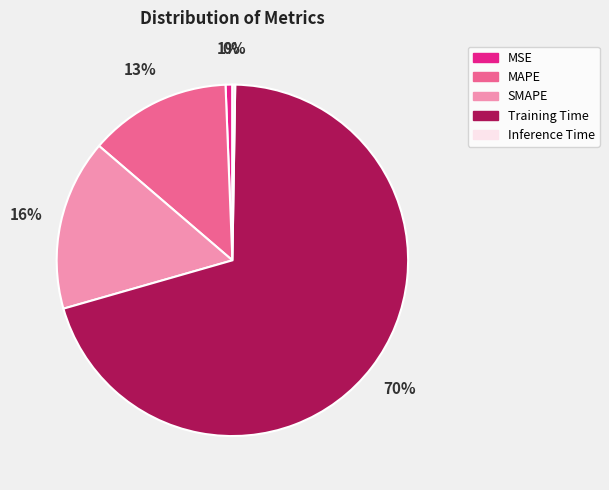

The MSE slice represents 1% of the pie. True or false?

True